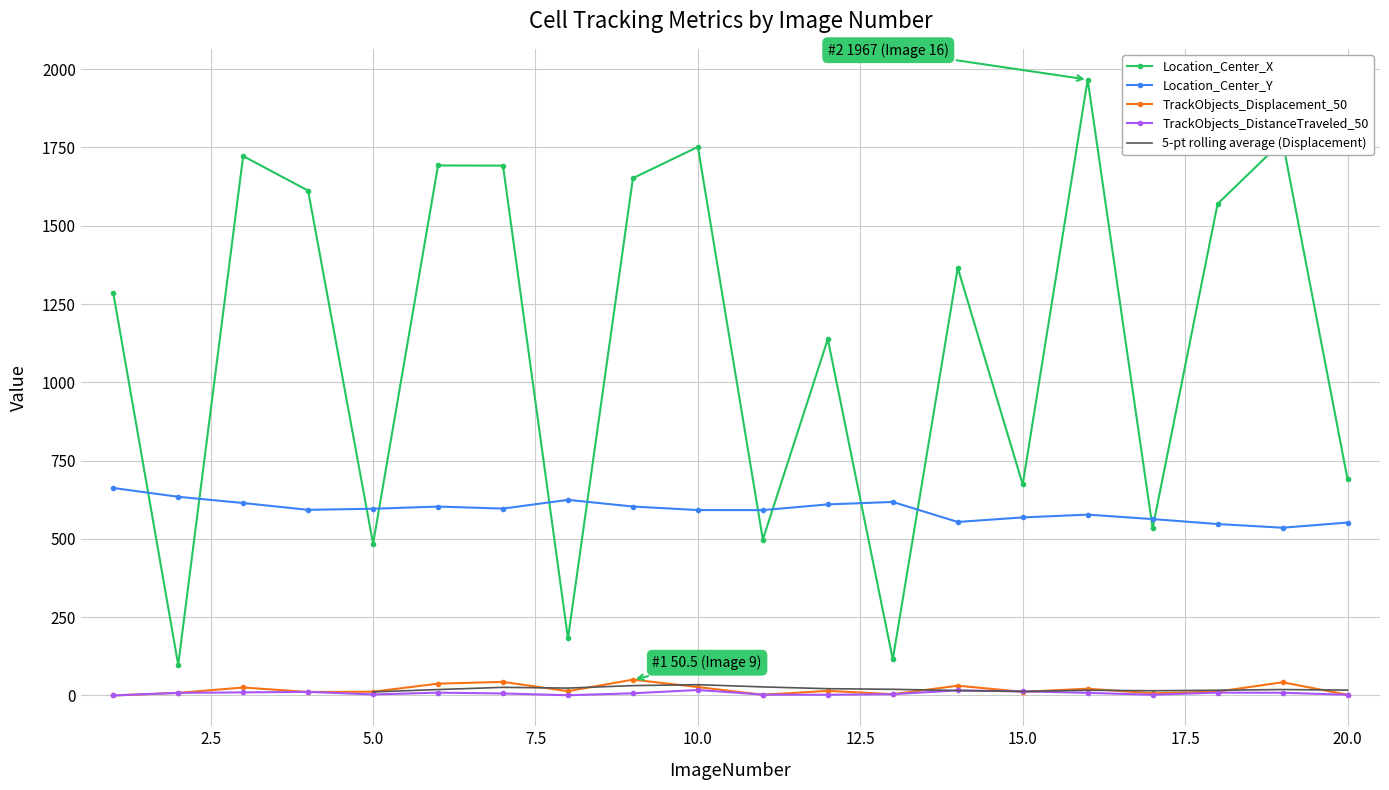

Is it true that TrackObjects_Displacement_50 equals 22.4 at 19?

False